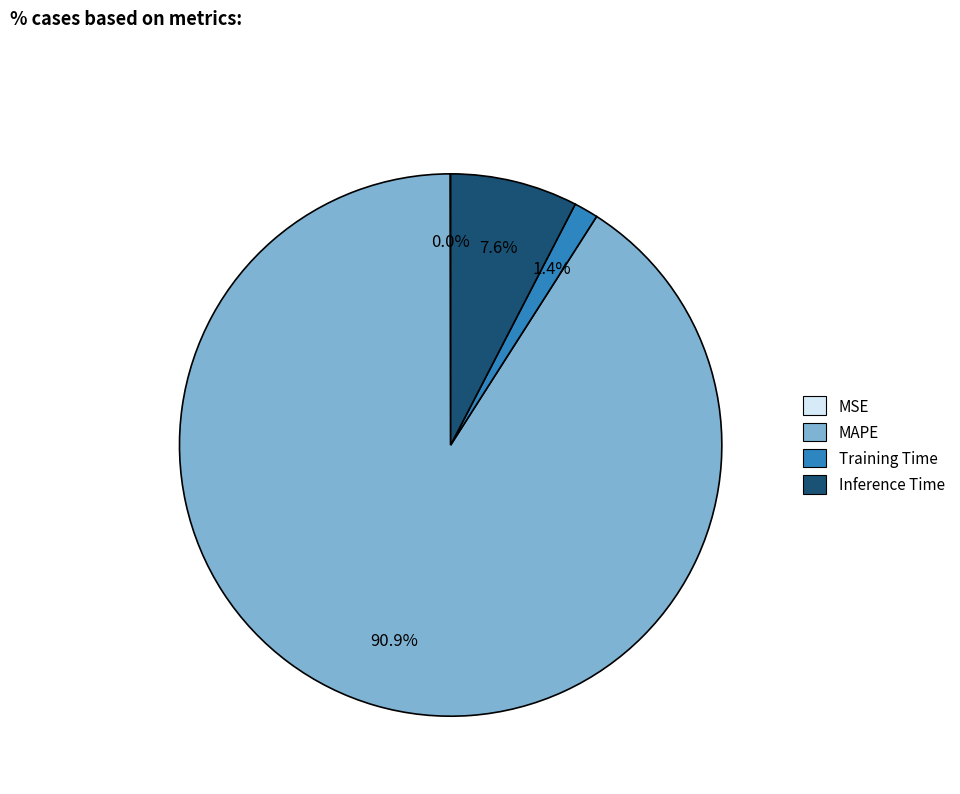

Which category has the biggest portion of the pie?

MAPE